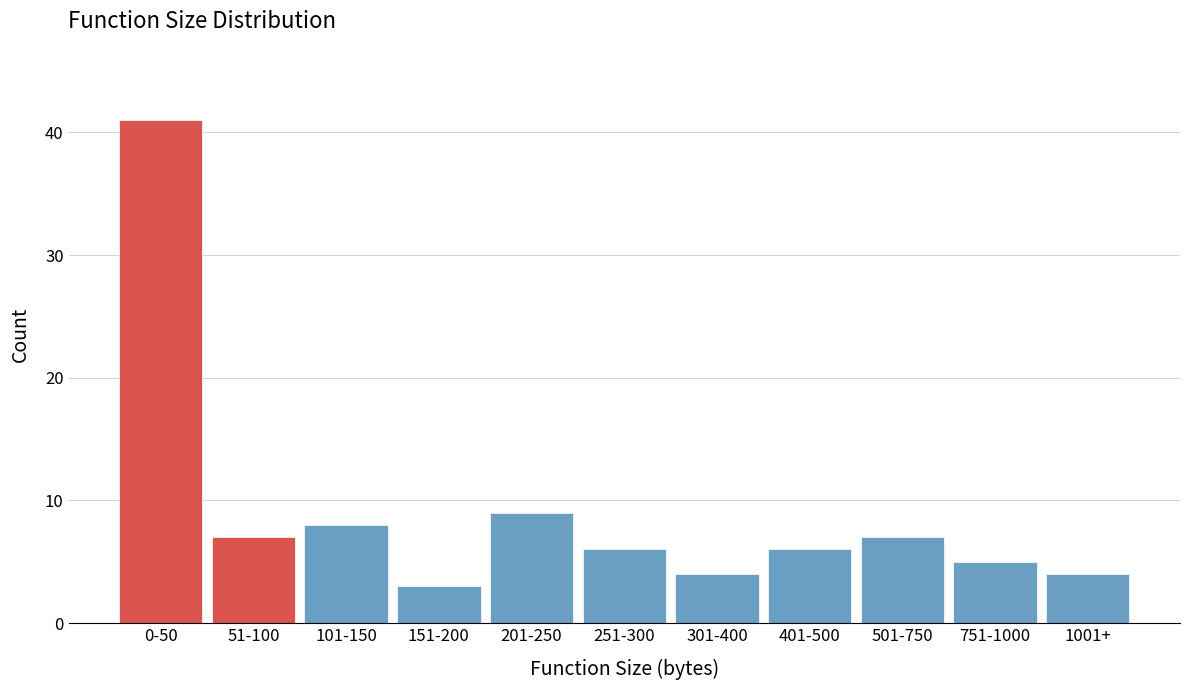

Reading left to right, list all the values displayed in this chart.

41	7	8	3	9	6	4	6	7	5	4